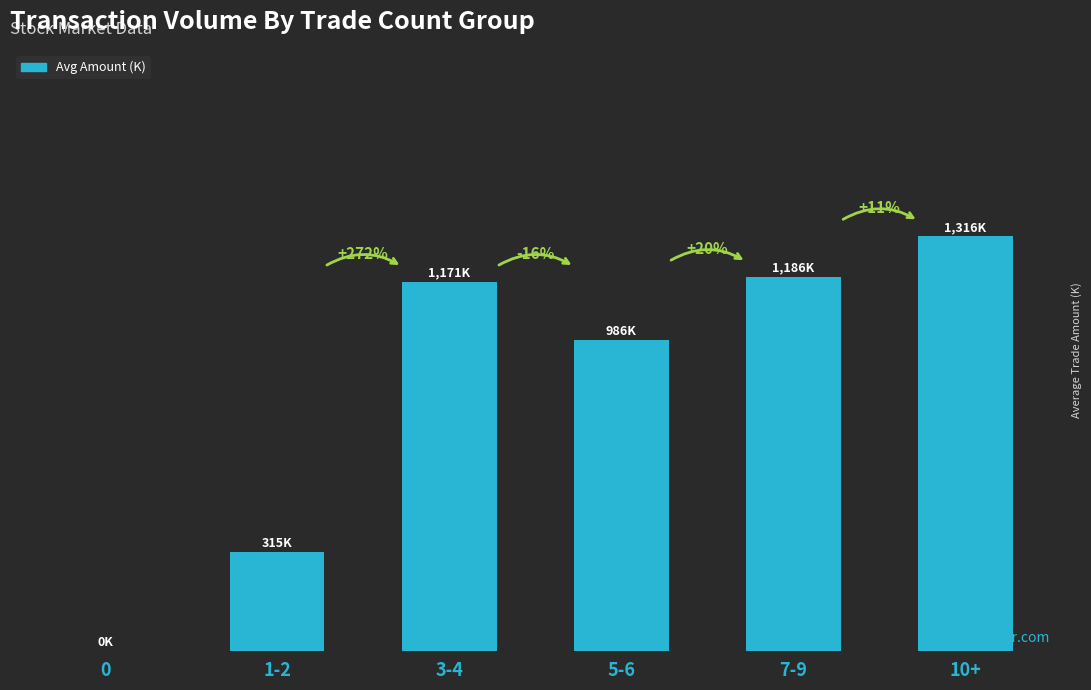

What is the change in value from 1-2 to 5-6?

+671.6